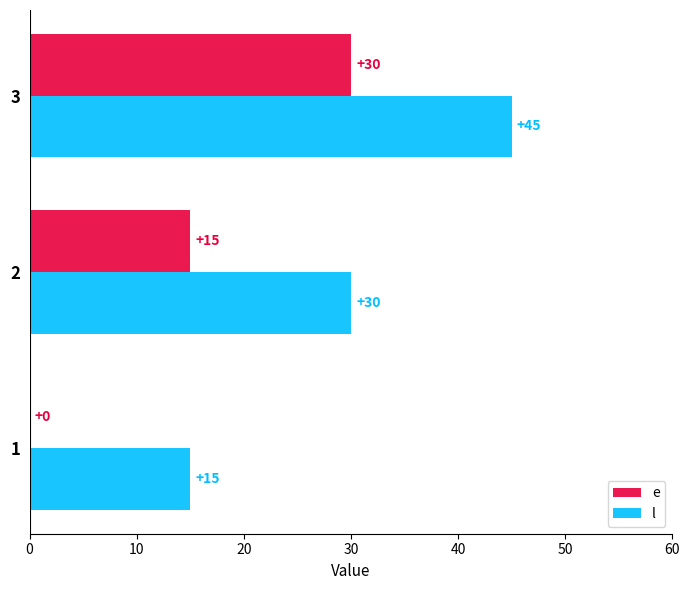

What is the sum of all l values?

90